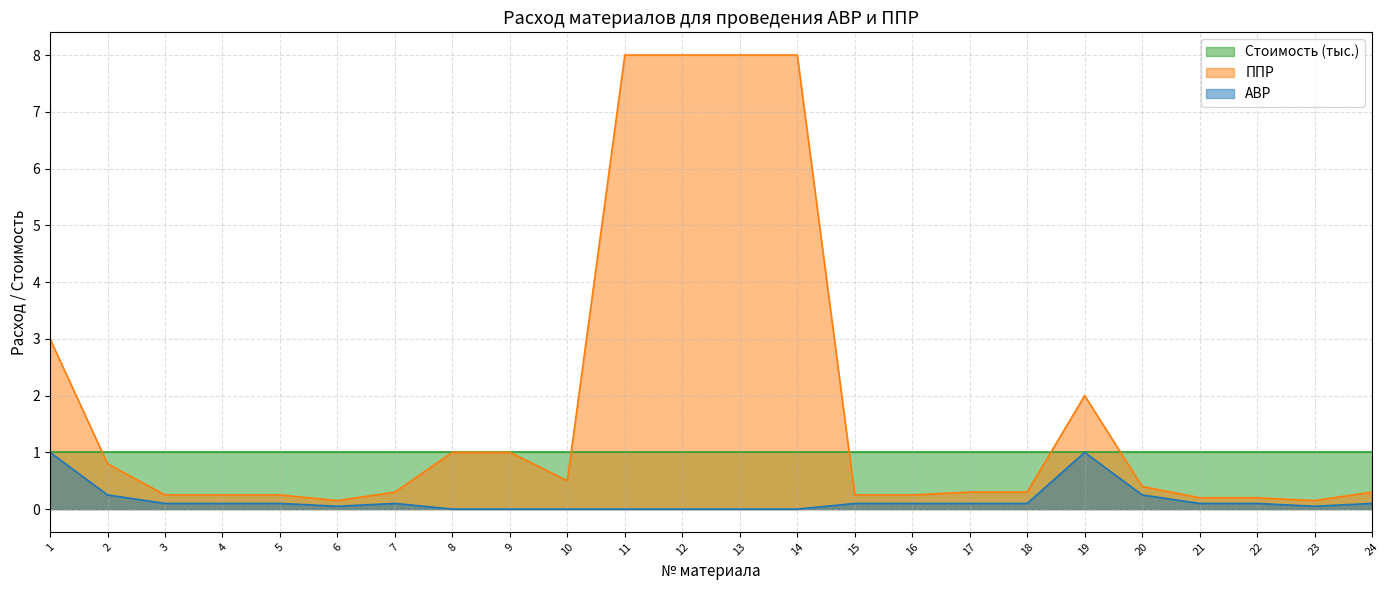

What is the spread (max minus min) of values at 11?

8.0